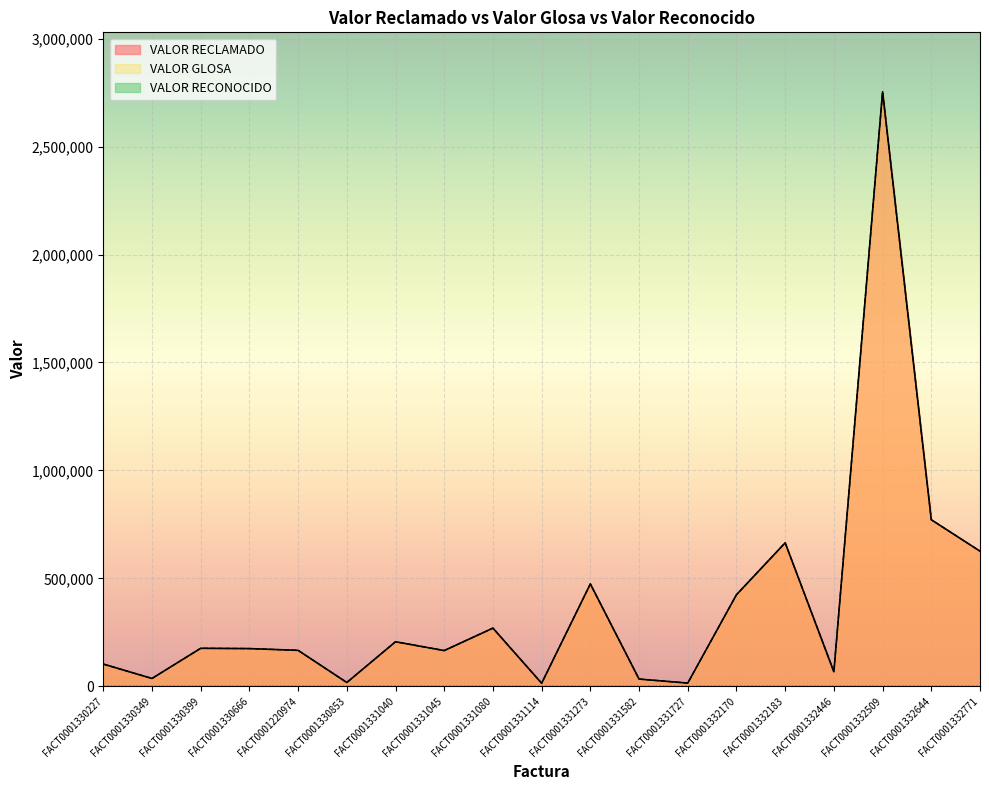

What is the value of the VALOR RECLAMADO point at the 4th from the left?

174420